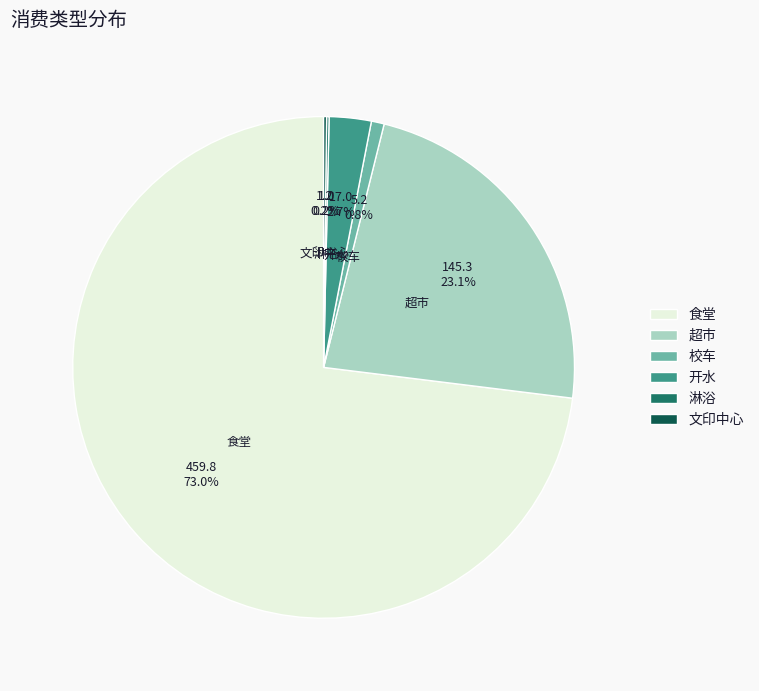

Which slice is the largest?

食堂